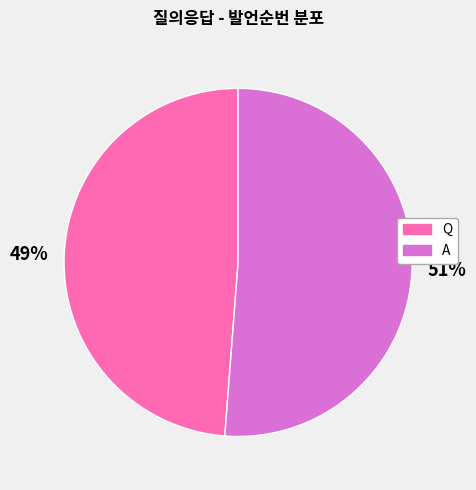

What is the majority slice?

A